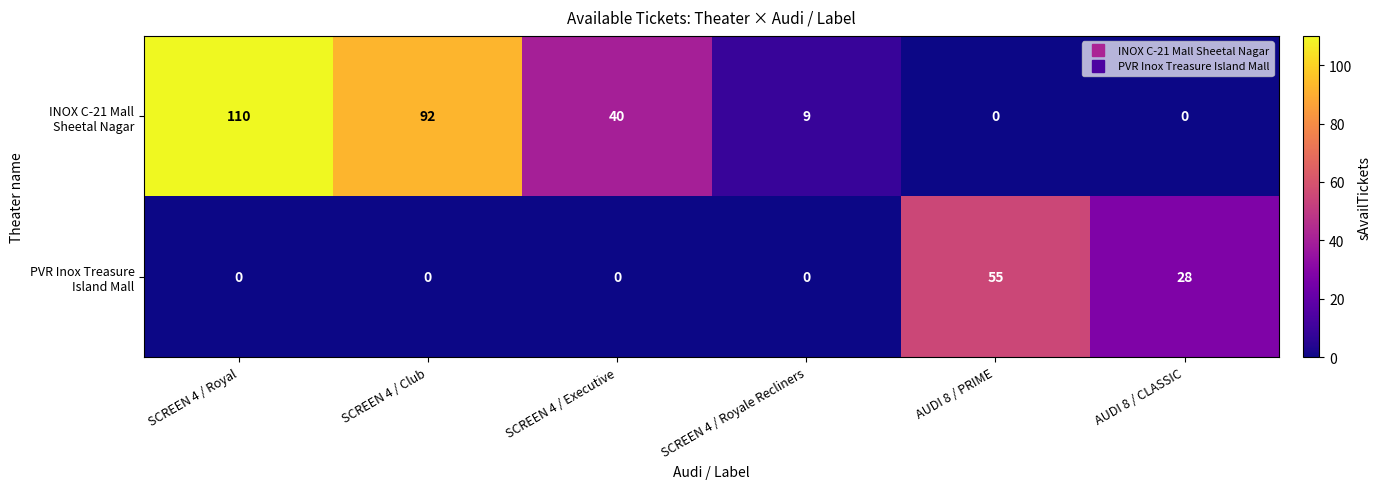

How many distinct data groups are displayed?

2